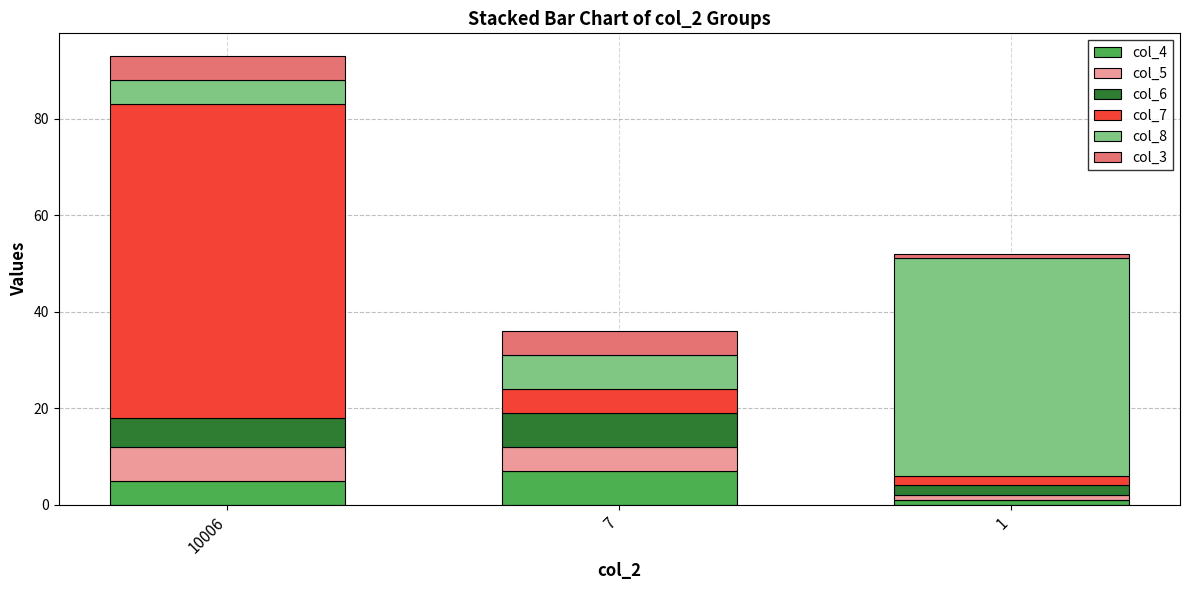

At which category is the sum across all series the highest?

10006